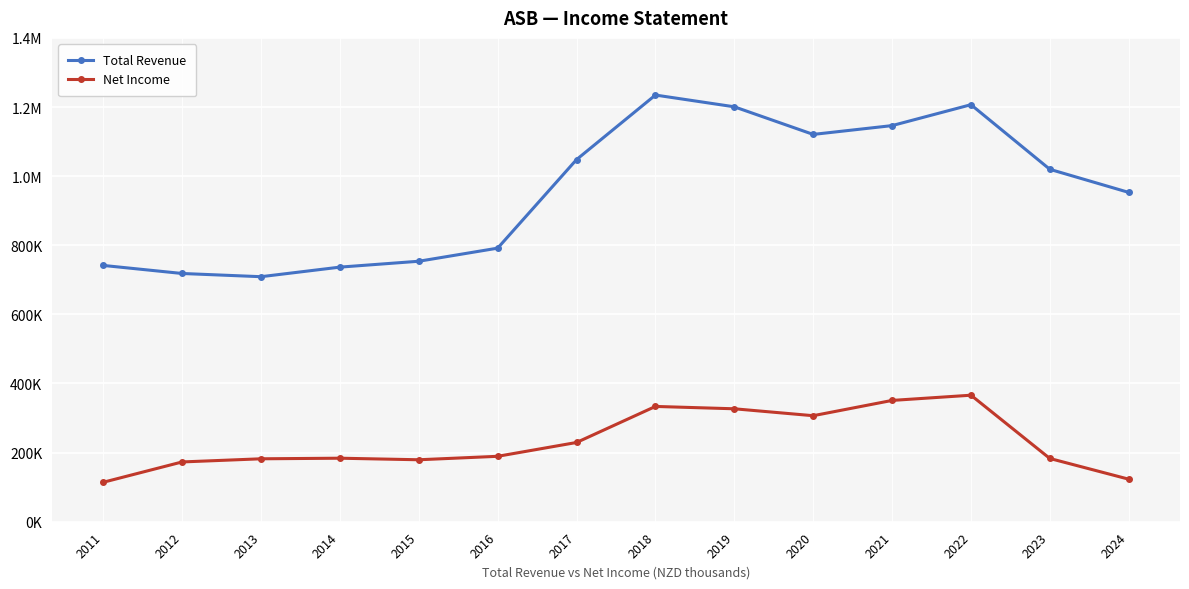

What is the difference between the Total Revenue values at 2022 and 2011?

465100